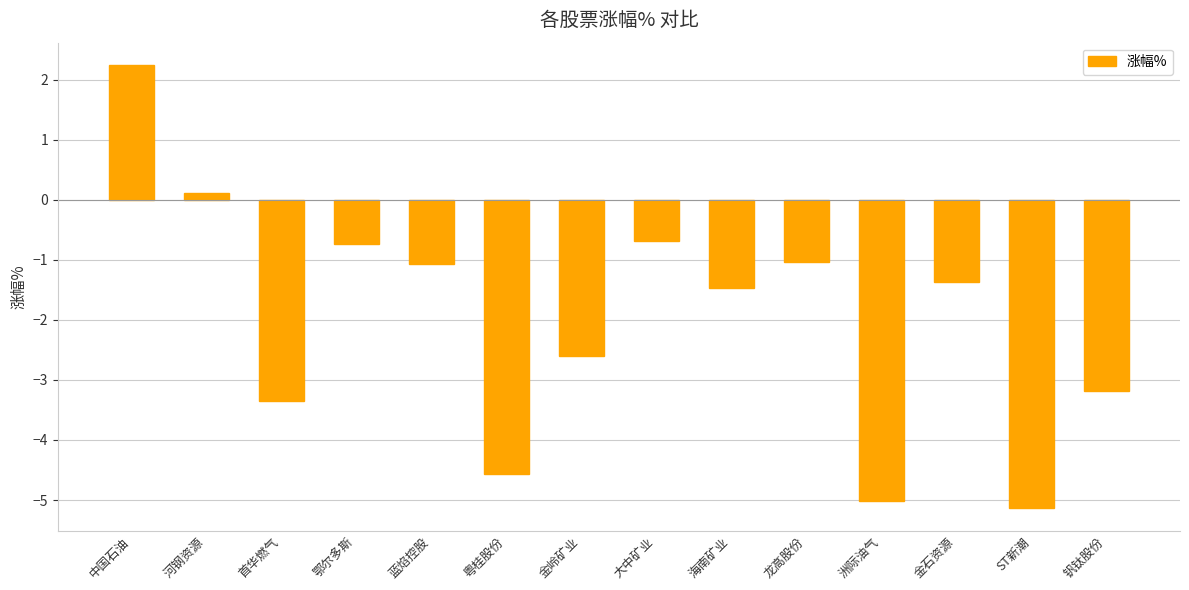

Read the value at 钒钛股份.

-3.2